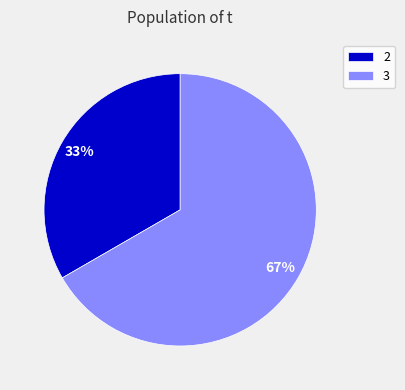

Does 3 represent more than half of the total?

Yes